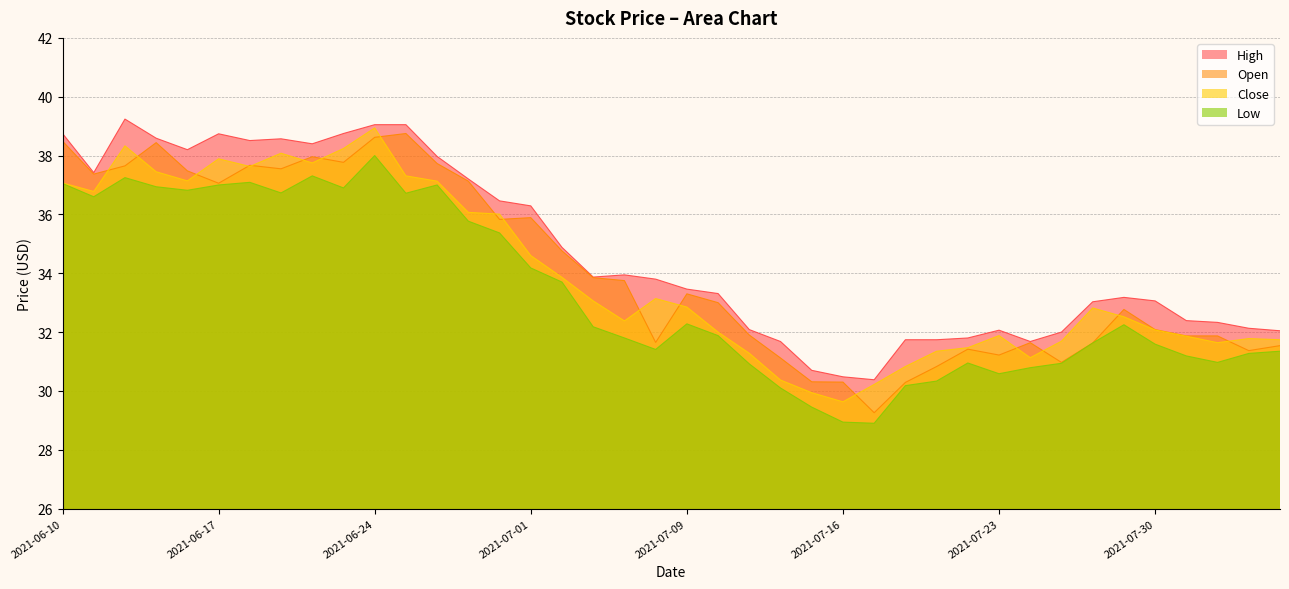

What are all the series names shown in the legend?

High, Open, Close, Low